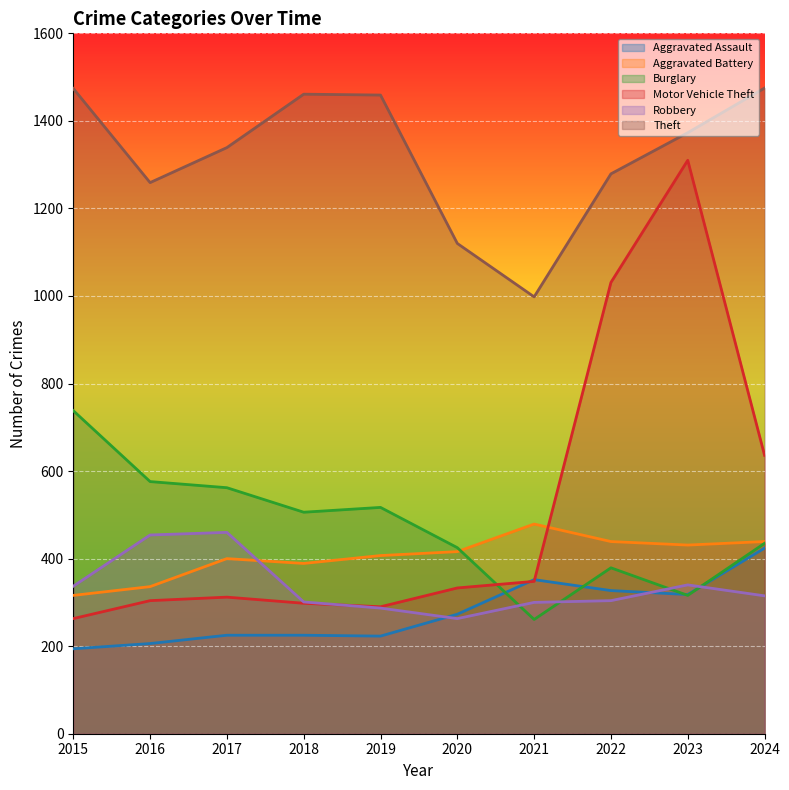

True or false: Robbery has more than 0 points higher than both neighbors.

True